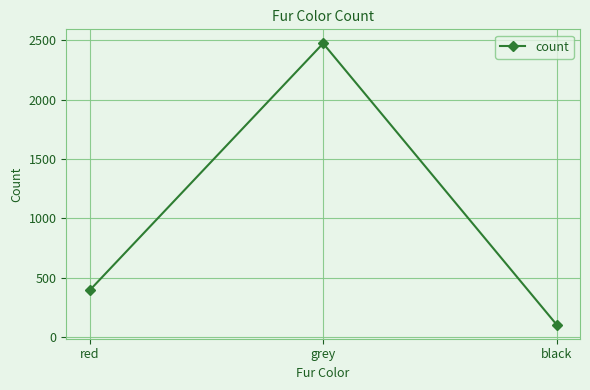

Reading left to right, what are all the values shown in this chart?

red=392	grey=2473	black=103